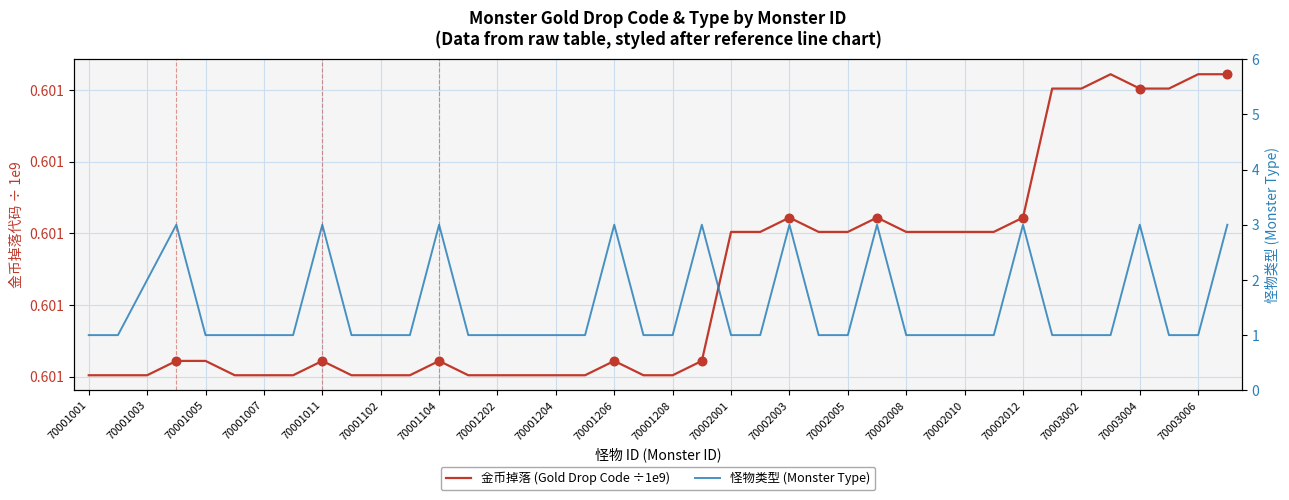

Which series contains the lowest Y value?

金币掉落 (Gold Drop, /1e8)